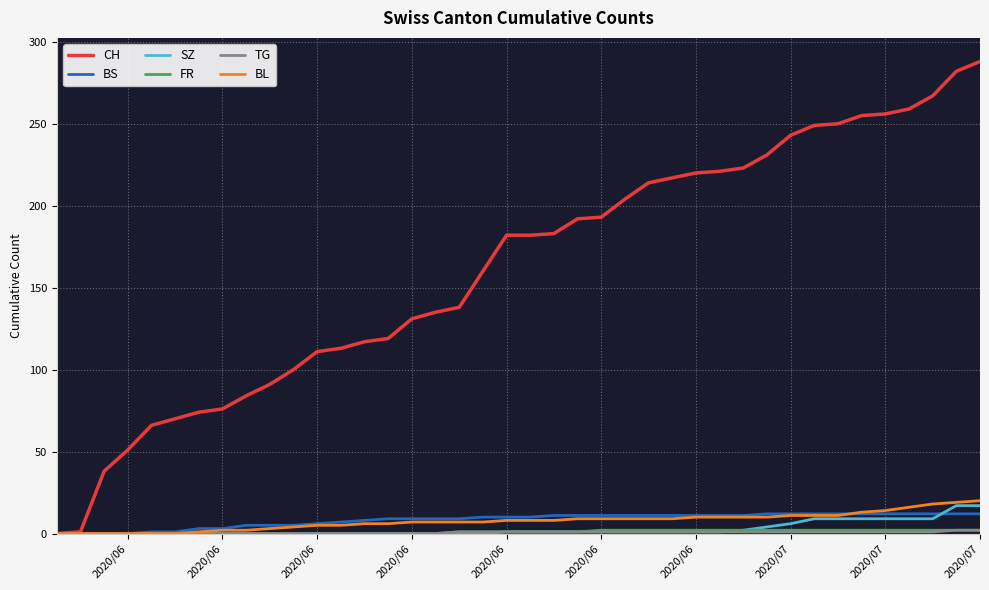

What is the highest value of the CH series?

288